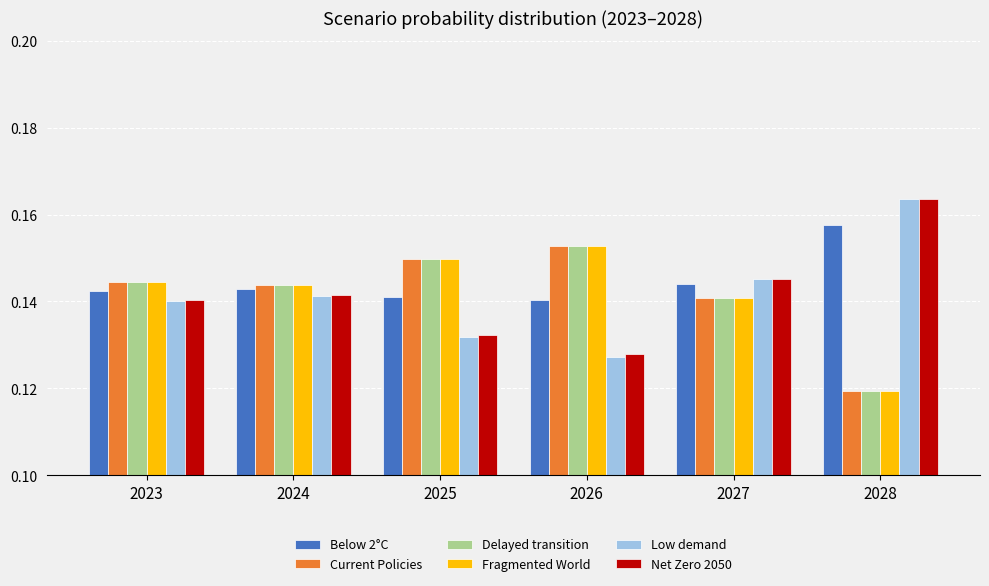

Which series has the widest spread of values?

Low demand